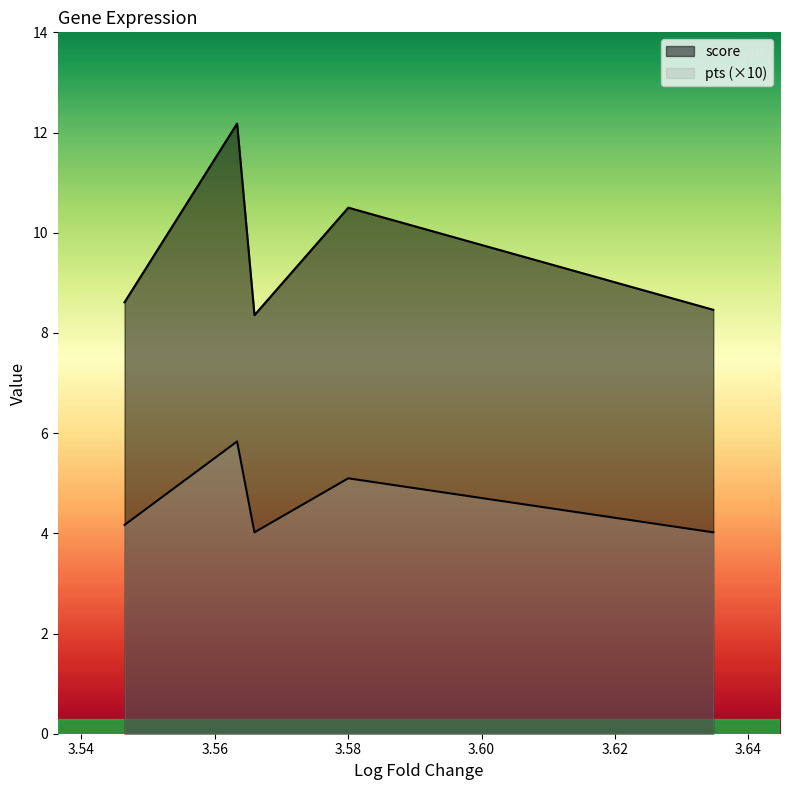

What is the average value of the pts series?

0.5